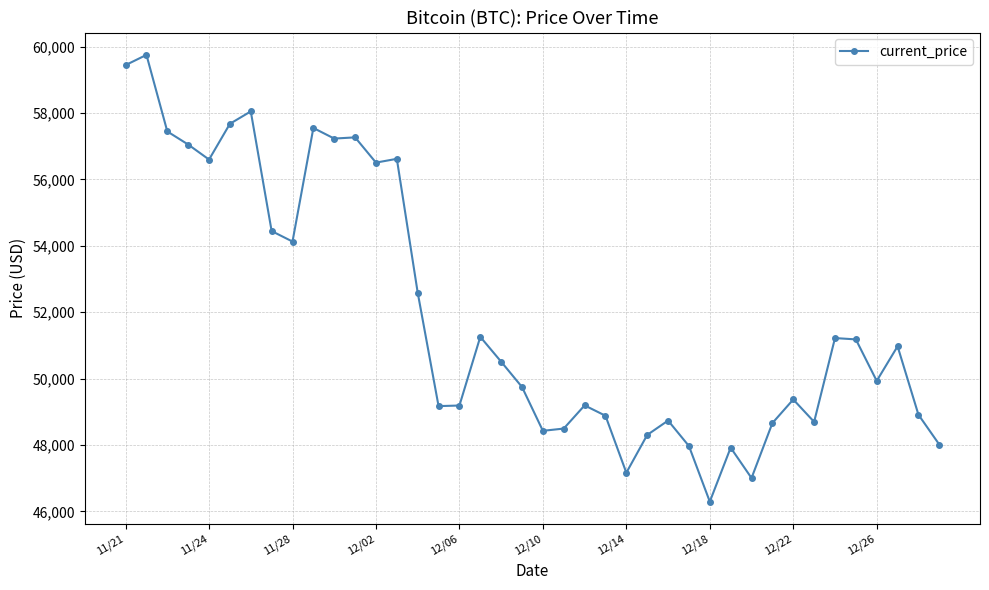

True or false: there are more than 2 points higher than both neighbors.

True